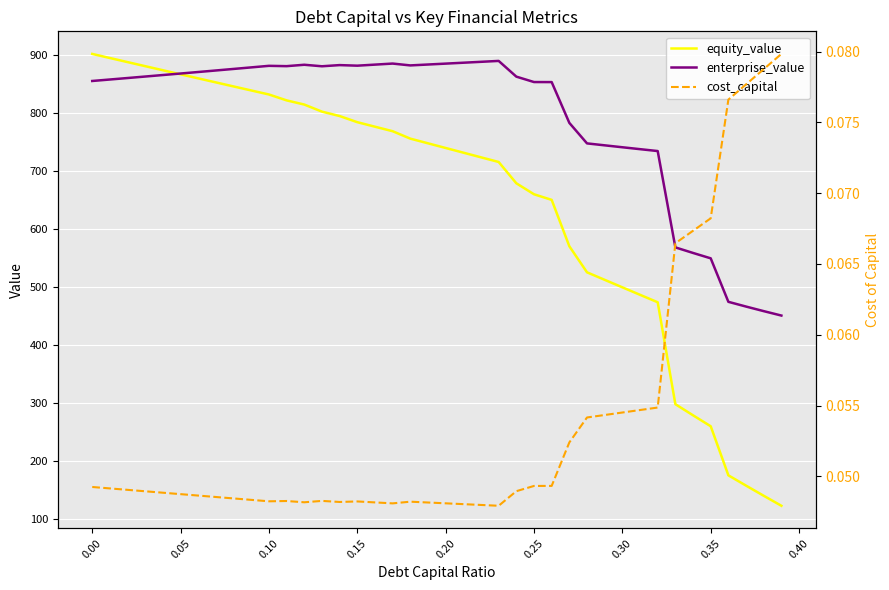

The equity_value series shows 1341.7 at 0.00. True or false?

False